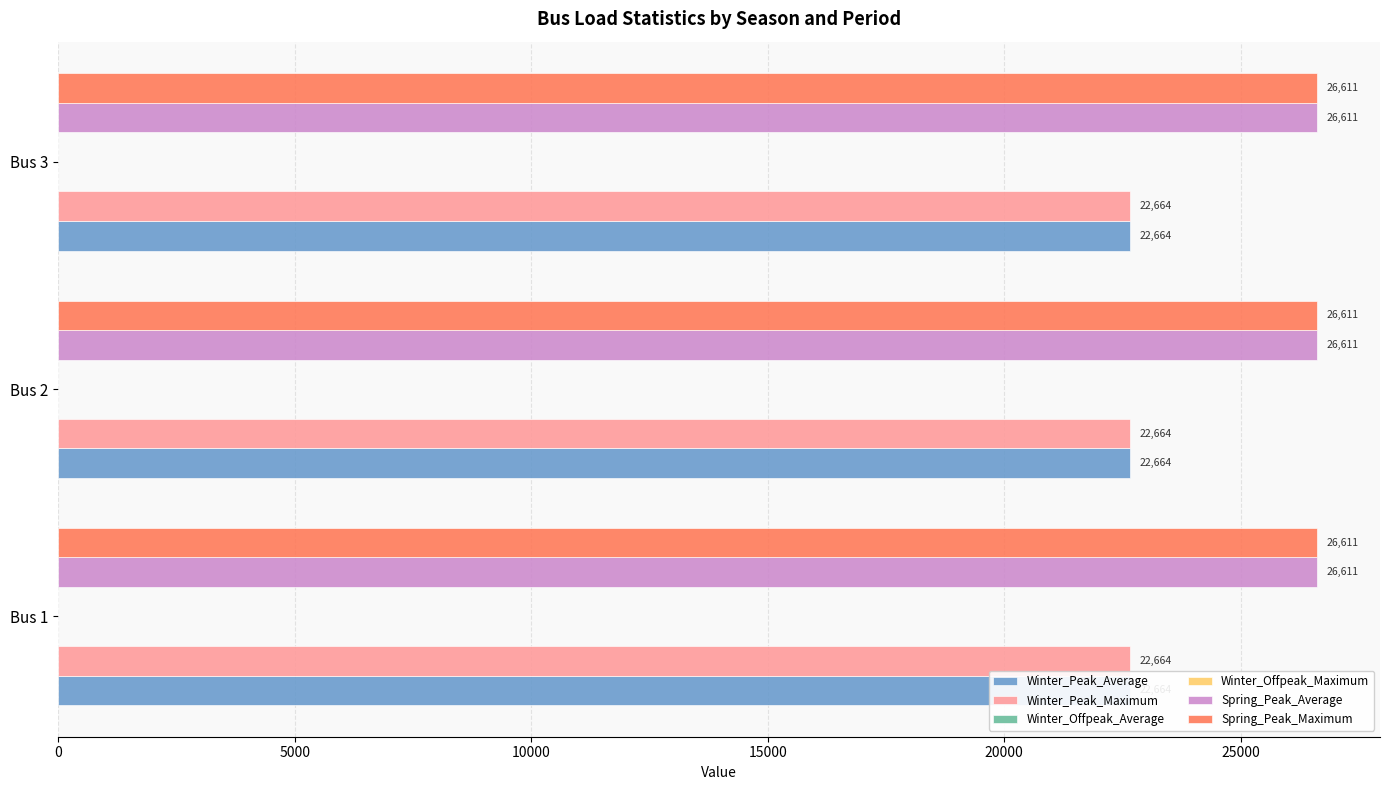

What value does the Spring_Peak_Maximum series have at 3?

26611.0